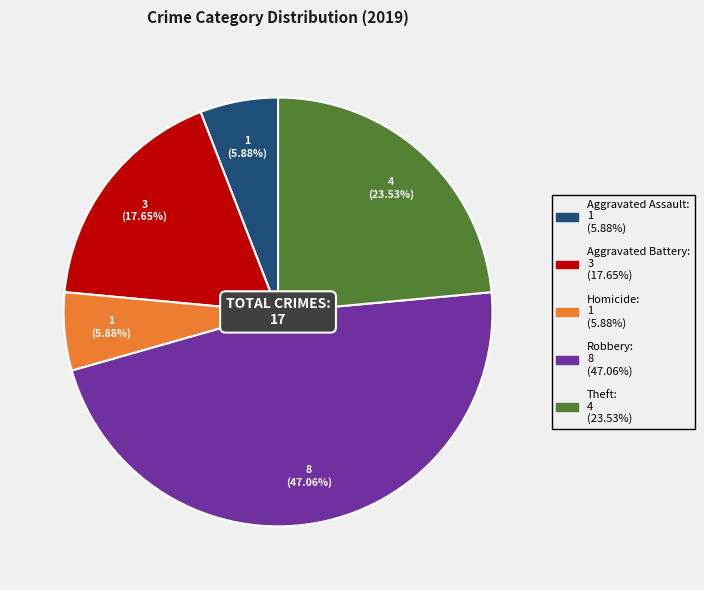

To the nearest percent, what is the difference between the largest and smallest slice percentages?

41%